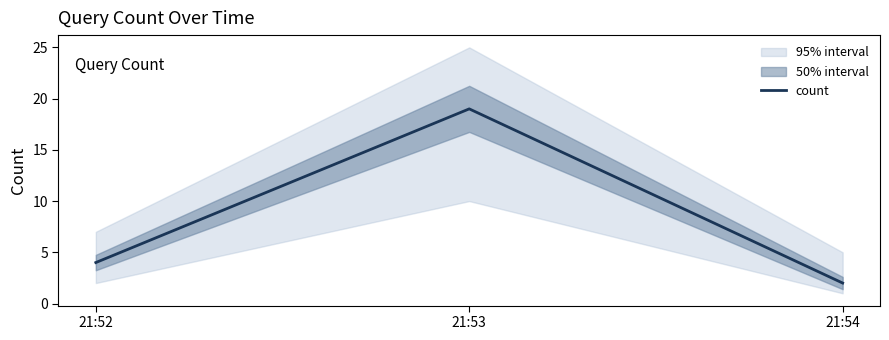

Rank the categories by value from highest to lowest.

21:53, 21:52, 21:54